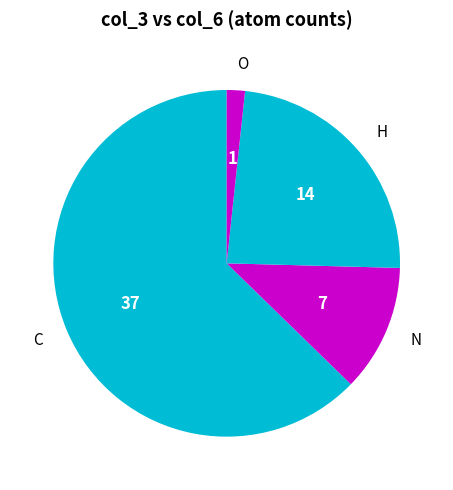

Rank the categories by value from highest to lowest.

C, H, N, O